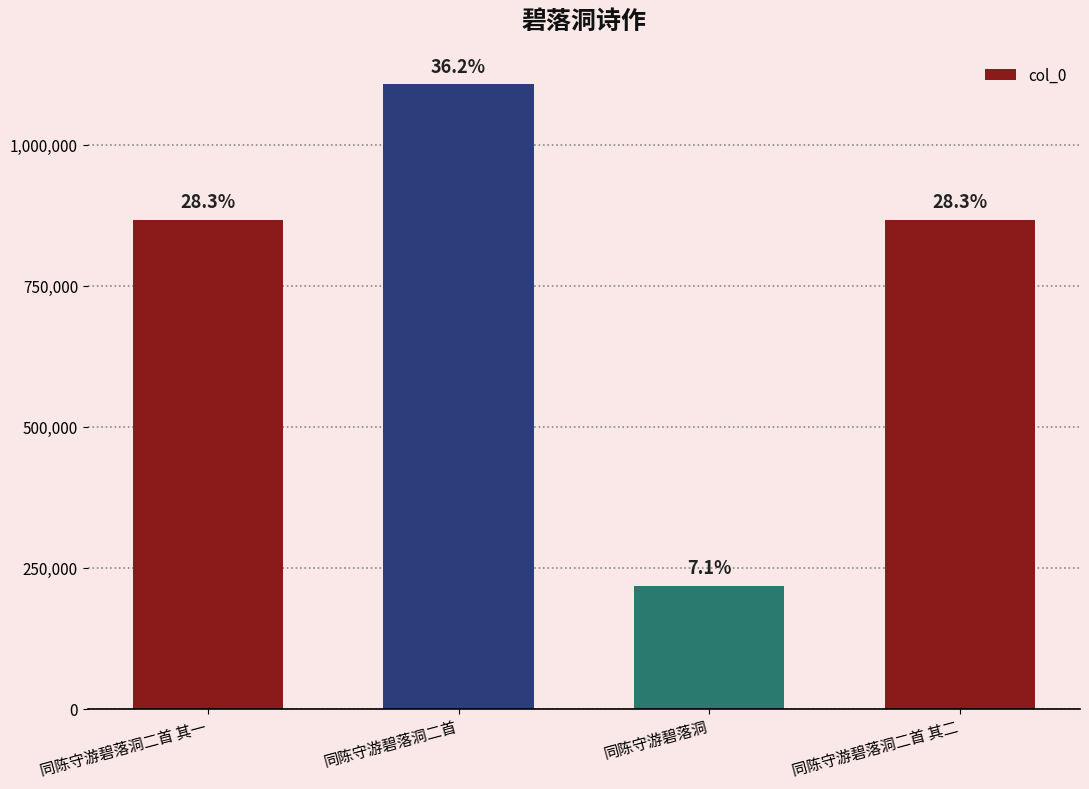

Reading right to left, extract all data points from this chart.

866869	217941	1107334	866870